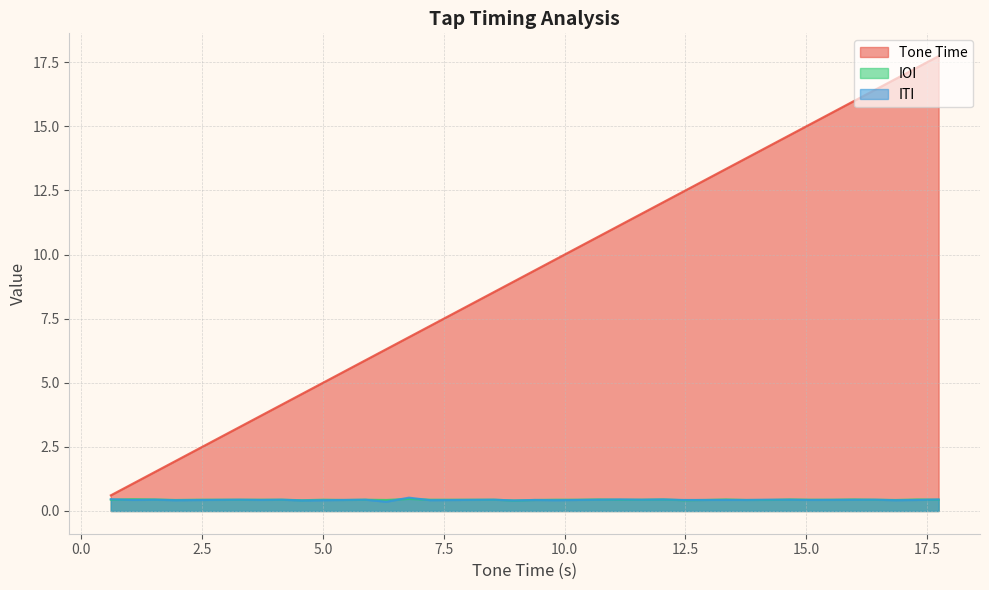

What is the highest value of the Tone Time series?

17.7